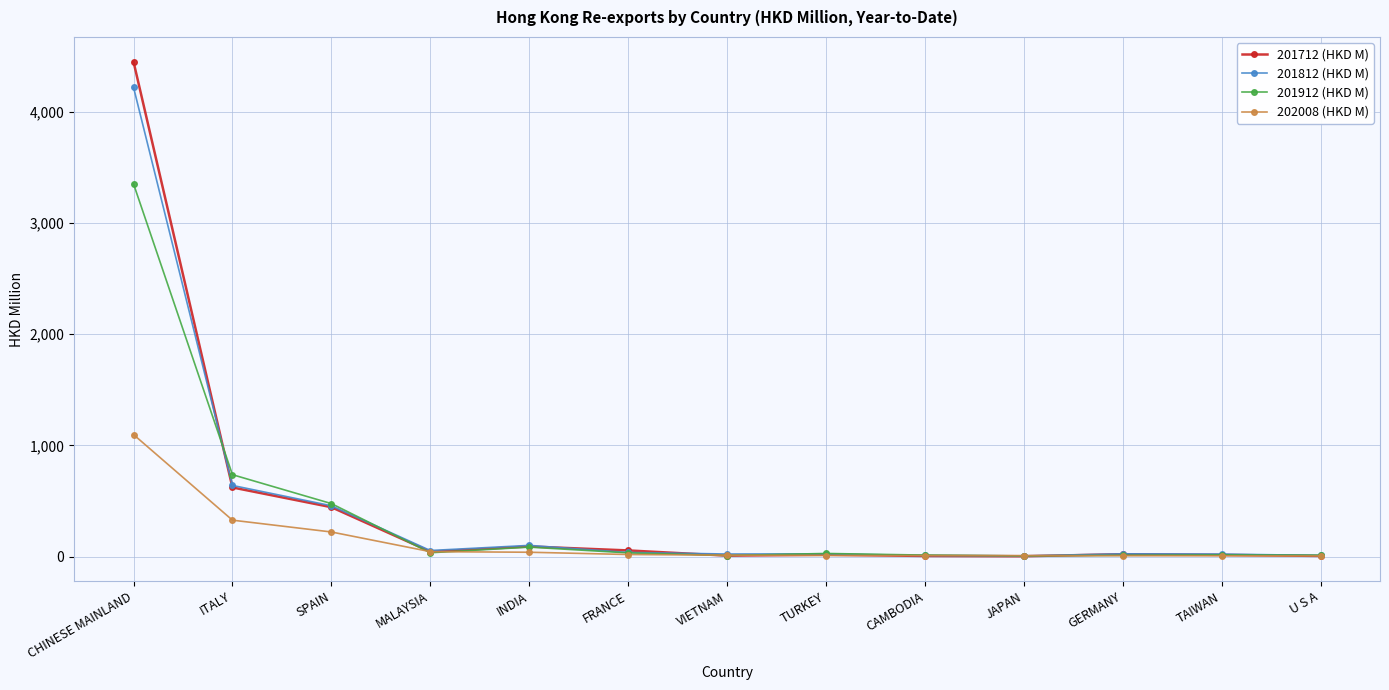

What is the spread (max minus min) of values at ITALY?

409.2